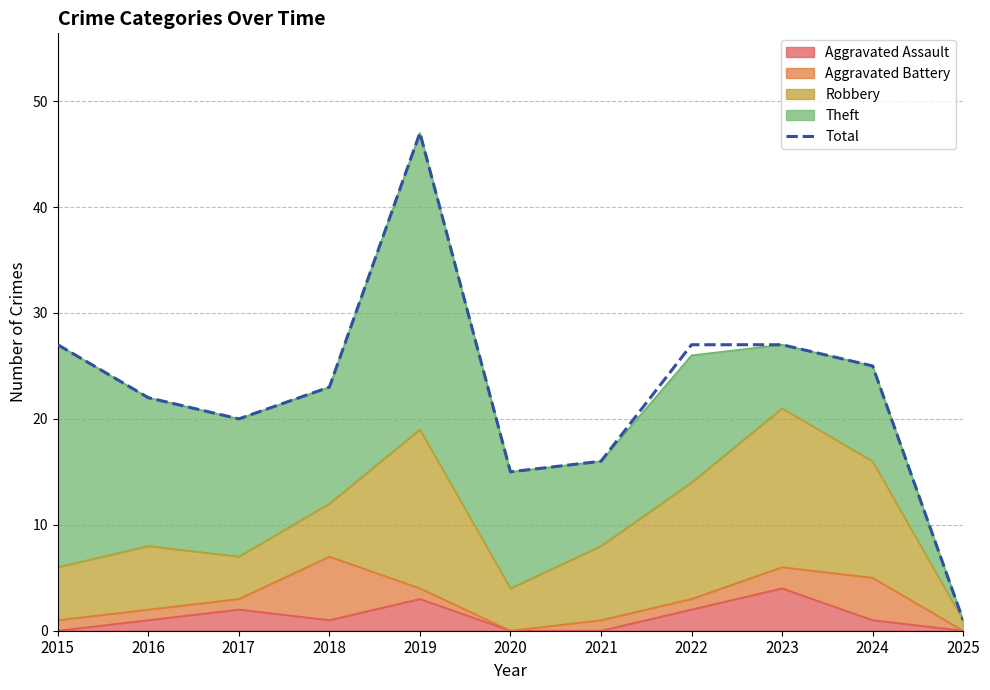

What is the change in value from 2021 to 2023?

+11